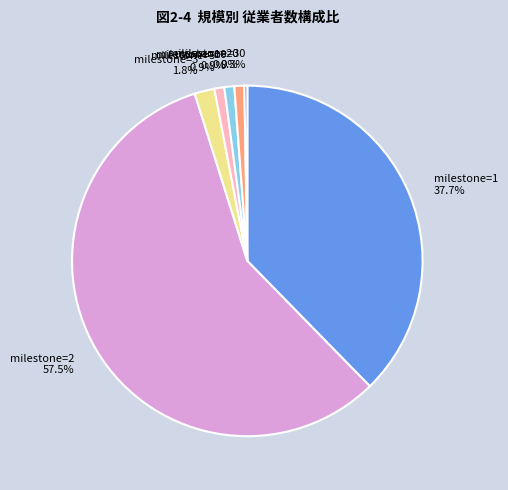

What percentage is NOT represented by milestone=2 57.5%?

42.5%